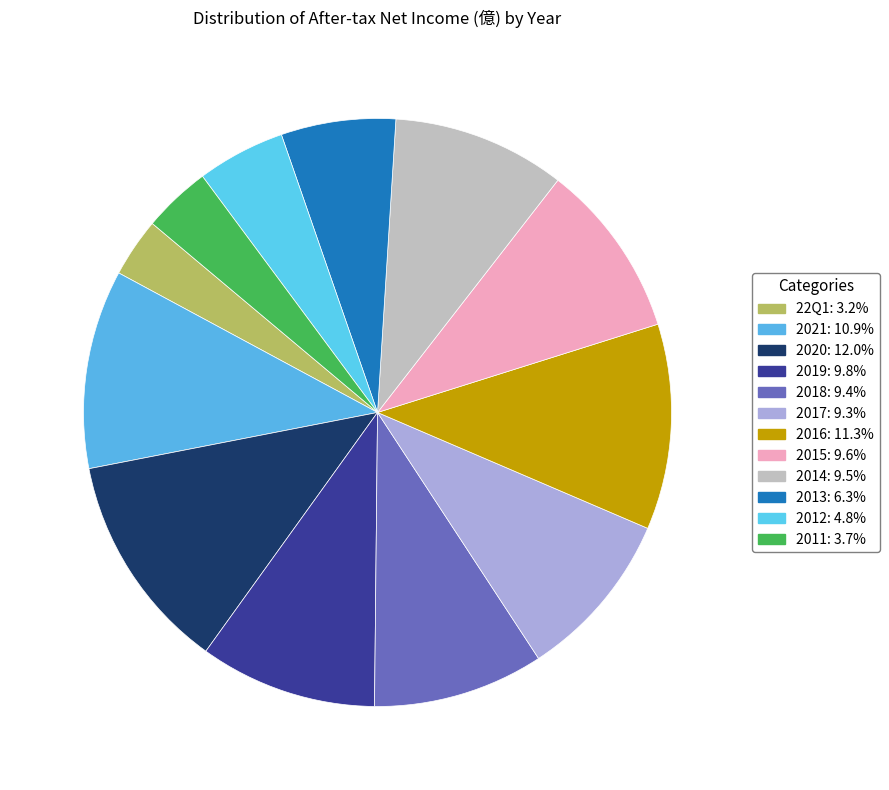

Approximately how many times larger is the value at 2011 compared to 2013?

0.6